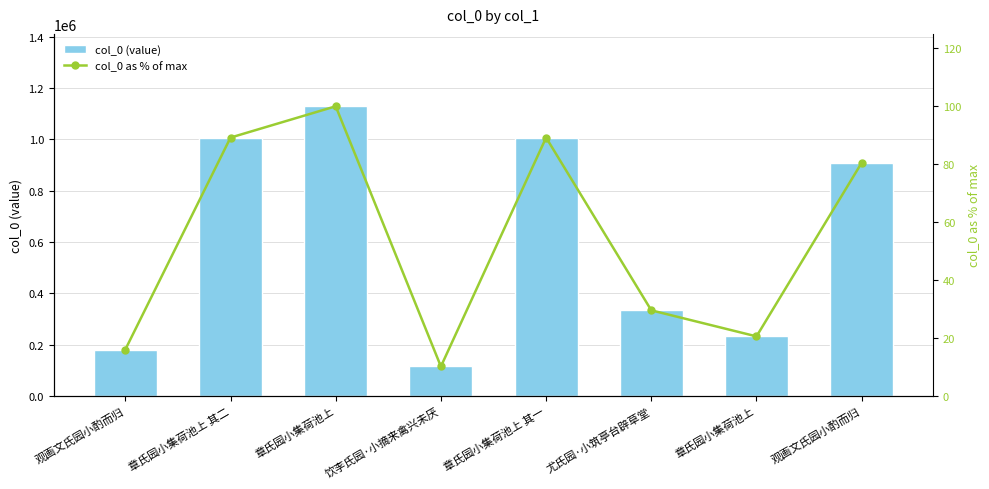

Is the value of col_0 (value) at 饮李氏园·小摘来禽兴未厌 greater than the value of col_0 as % of max at 章氏园小集荷池上 其二?

Yes